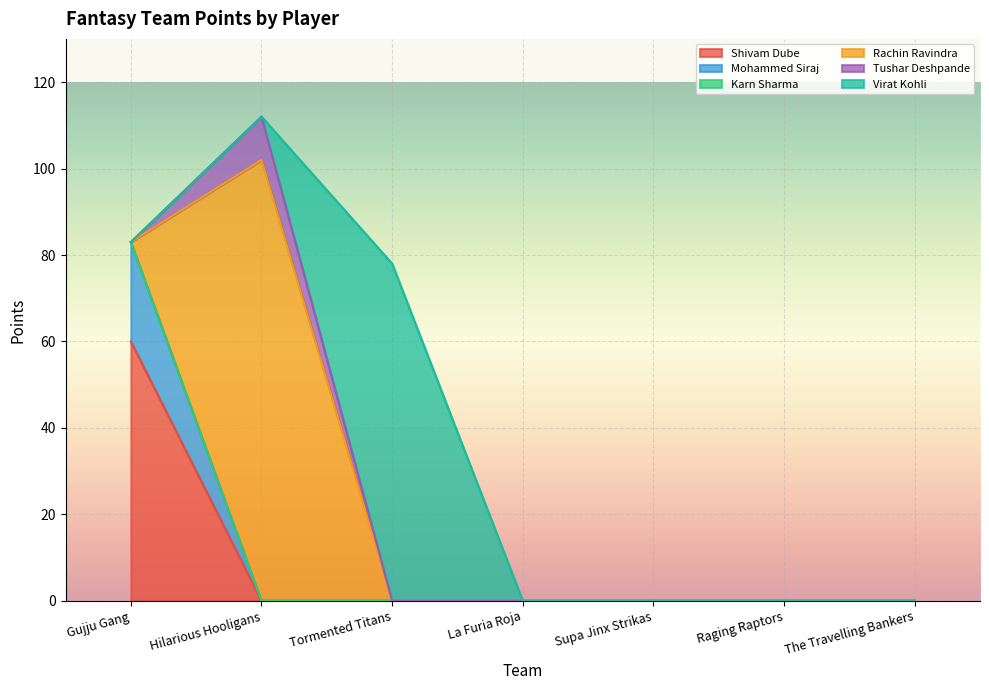

True or false: Shivam Dube and Virat Kohli cross at least once.

False